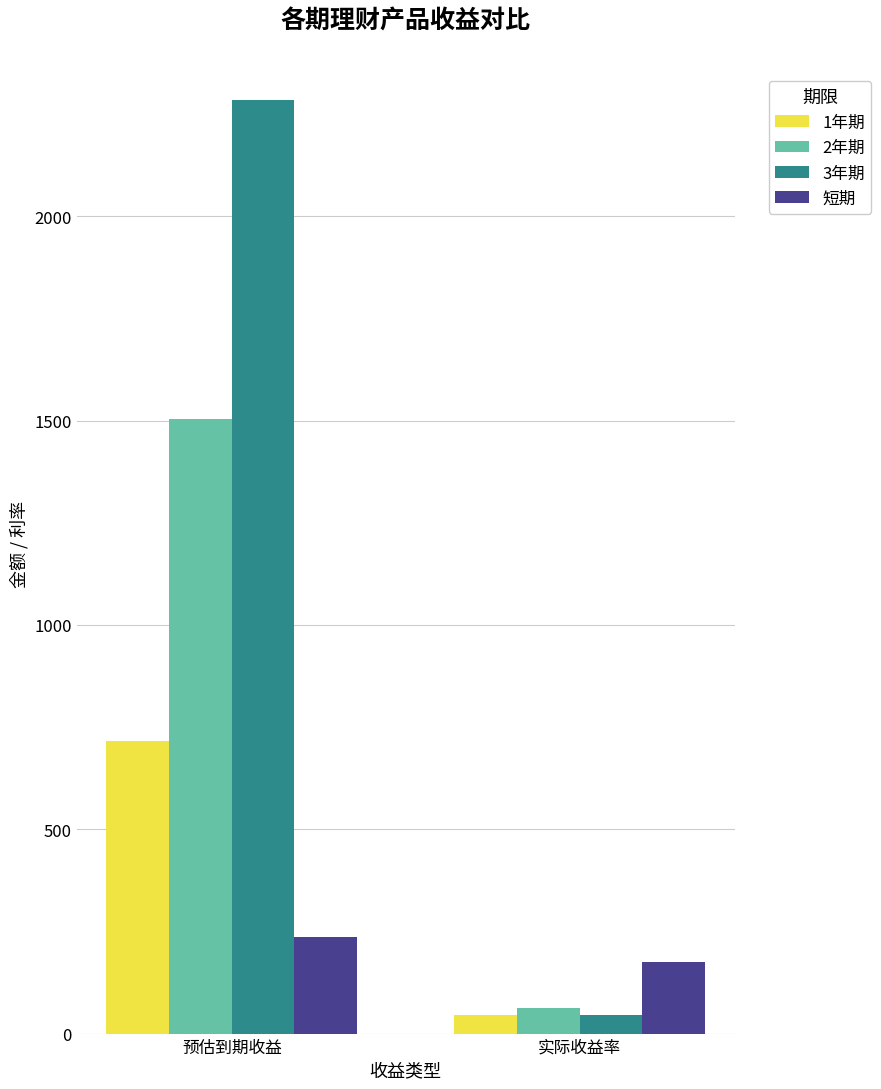

List the series in order of their overall mean, lowest first.

短期, 1年期, 2年期, 3年期